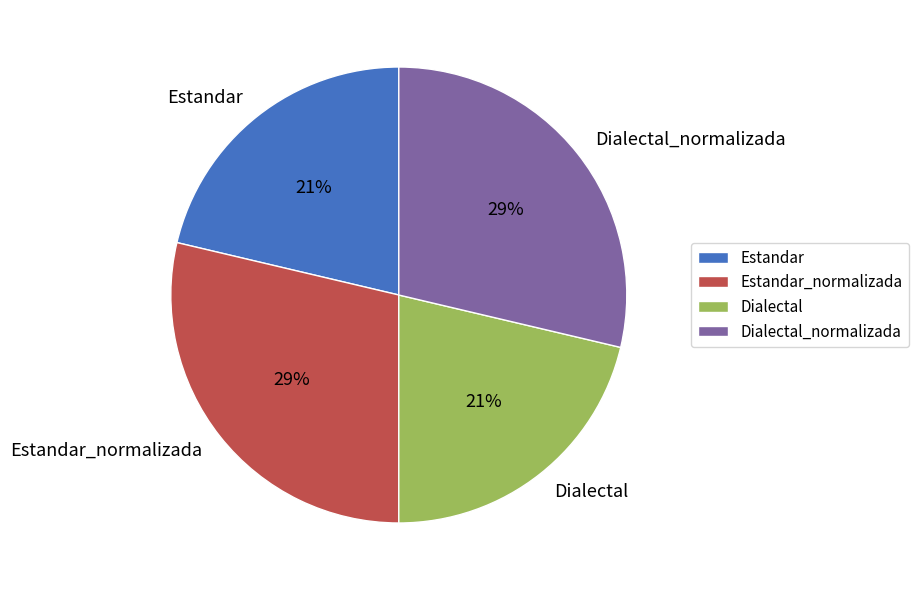

To the nearest percent, what is the combined percentage of Estandar_normalizada and Estandar?

50%